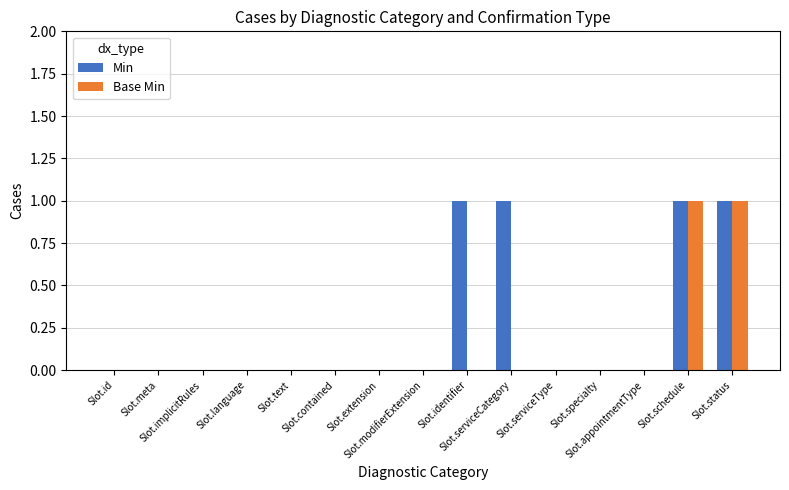

Which series has the largest total across all categories?

Min